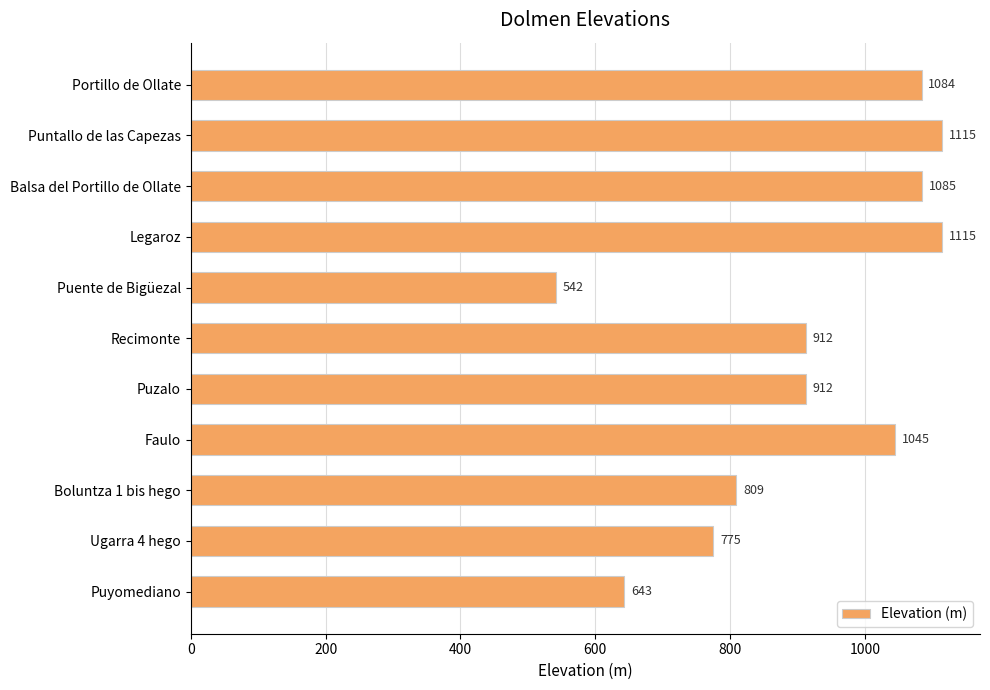

What is the average value?

912